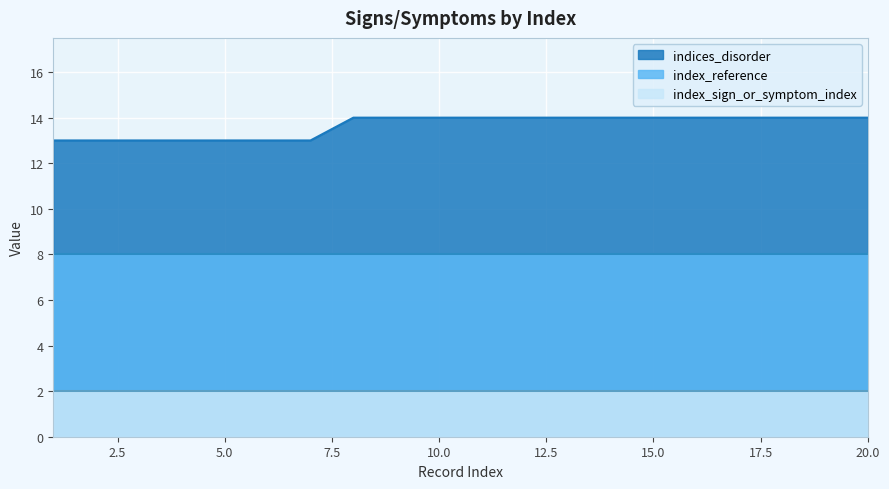

Is it true that index_reference equals 13 at 17?

False